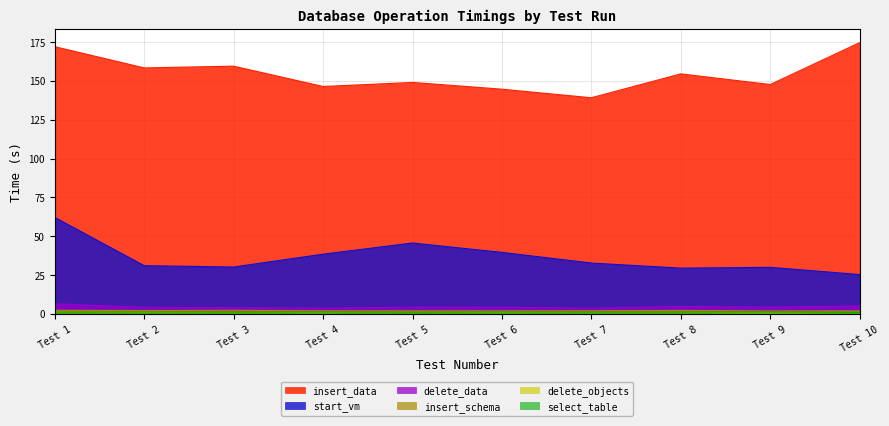

What is the value of the start_vm point at the 4th from the left?

38.5